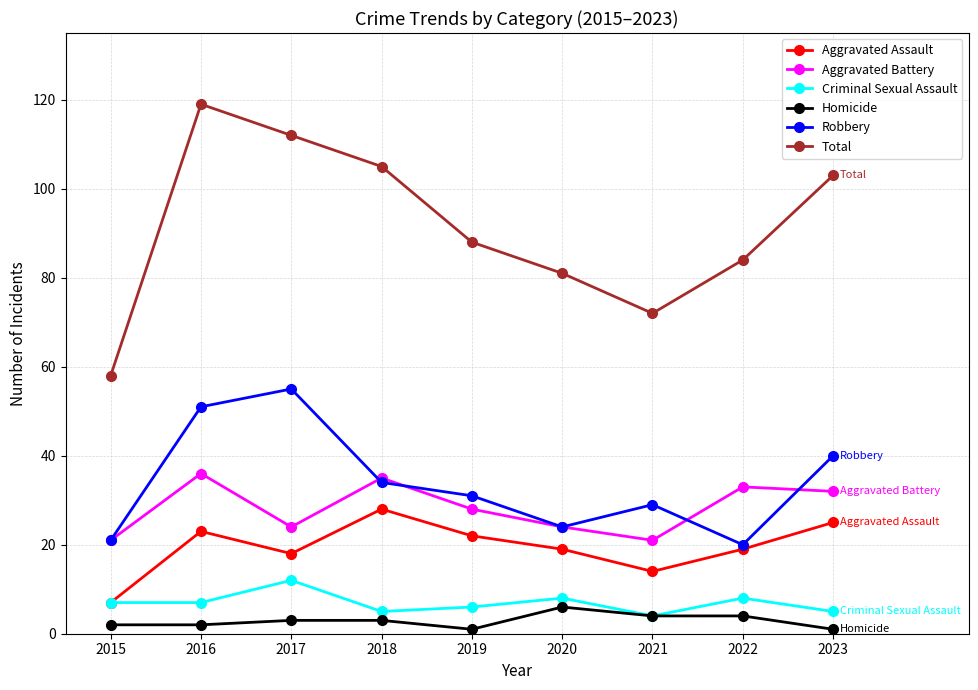

Count the Homicide values in the range 2 to 4.

6